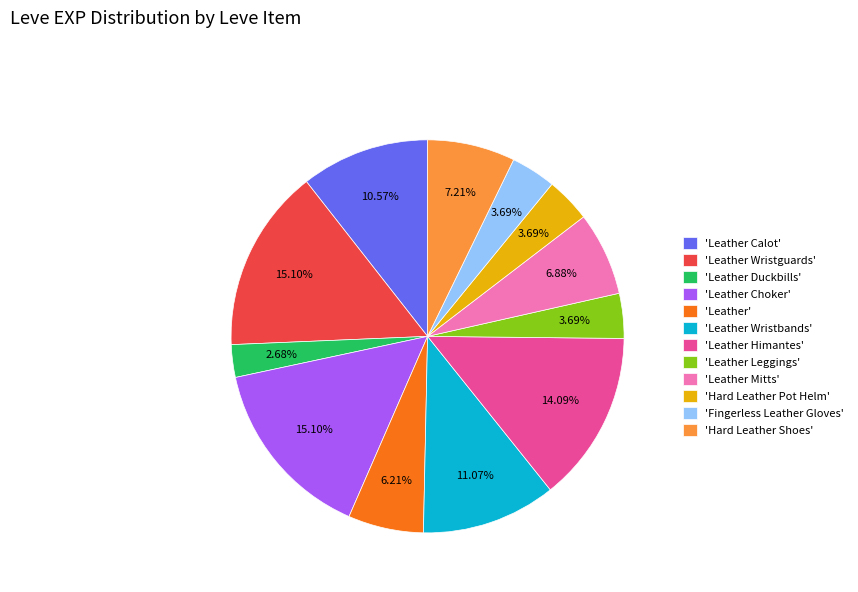

What is the ratio of the value at 'Leather Calot' to the value at 'Leather Choker'?

0.7